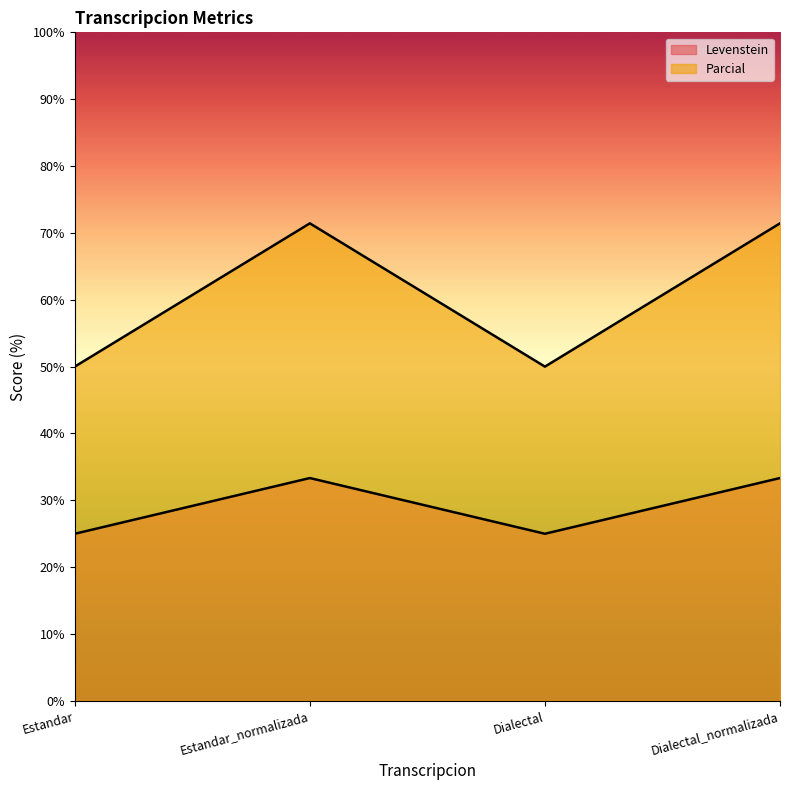

How many lines are shown in the chart?

2